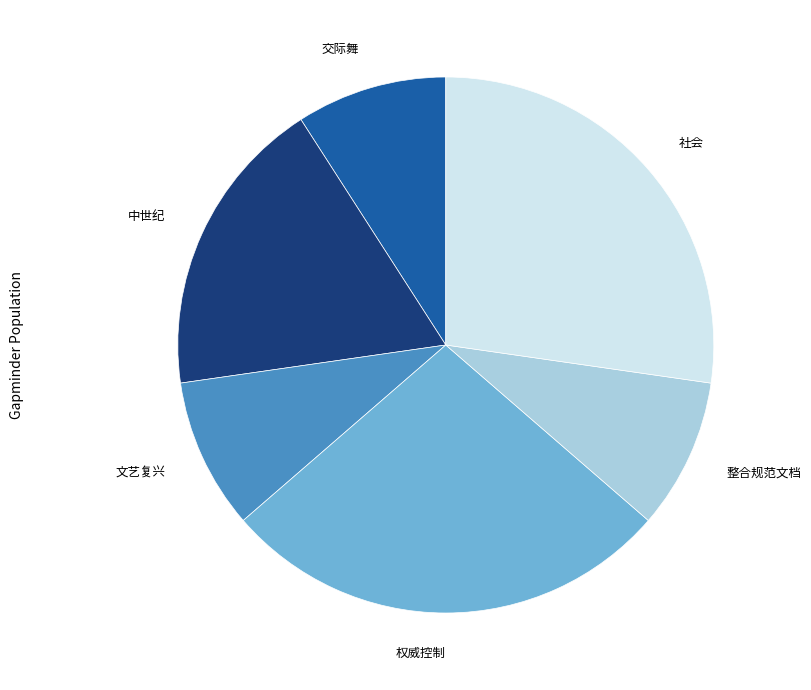

Does any single category account for the majority?

No